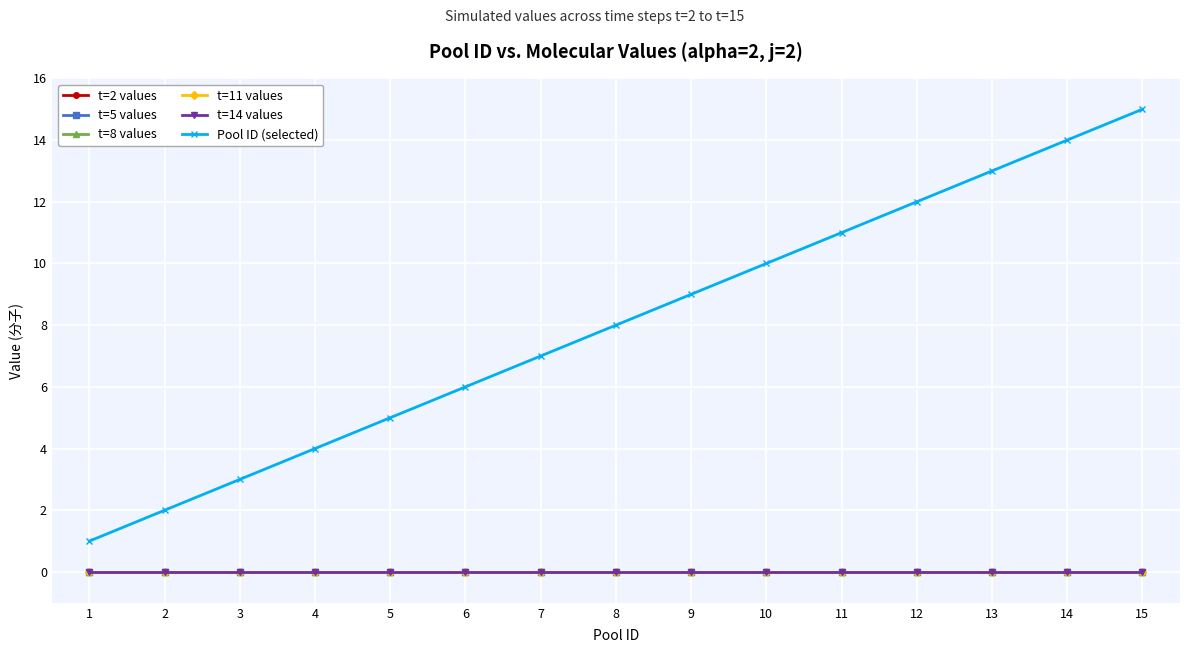

Is this an area chart (filled region under the line)?

No